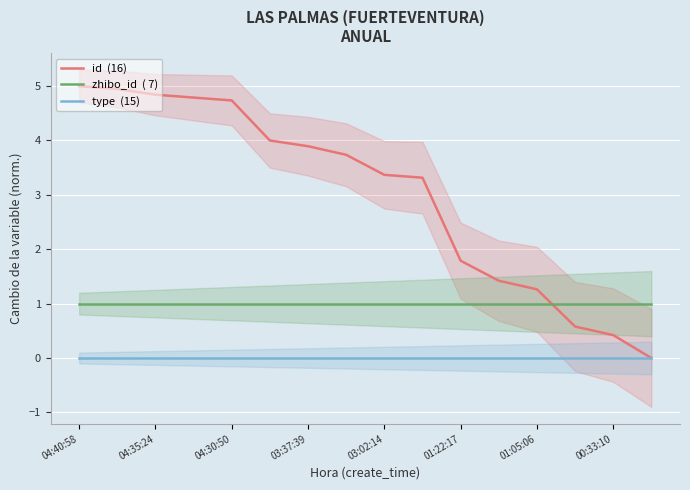

Rank the categories by id  (16) value from lowest to highest.

15, 14, 13, 12, 11, 10, 9, 8, 00:33:10, 01:05:06, 01:22:17, 03:02:14, 03:37:39, 04:30:50, 04:35:24, 04:40:58